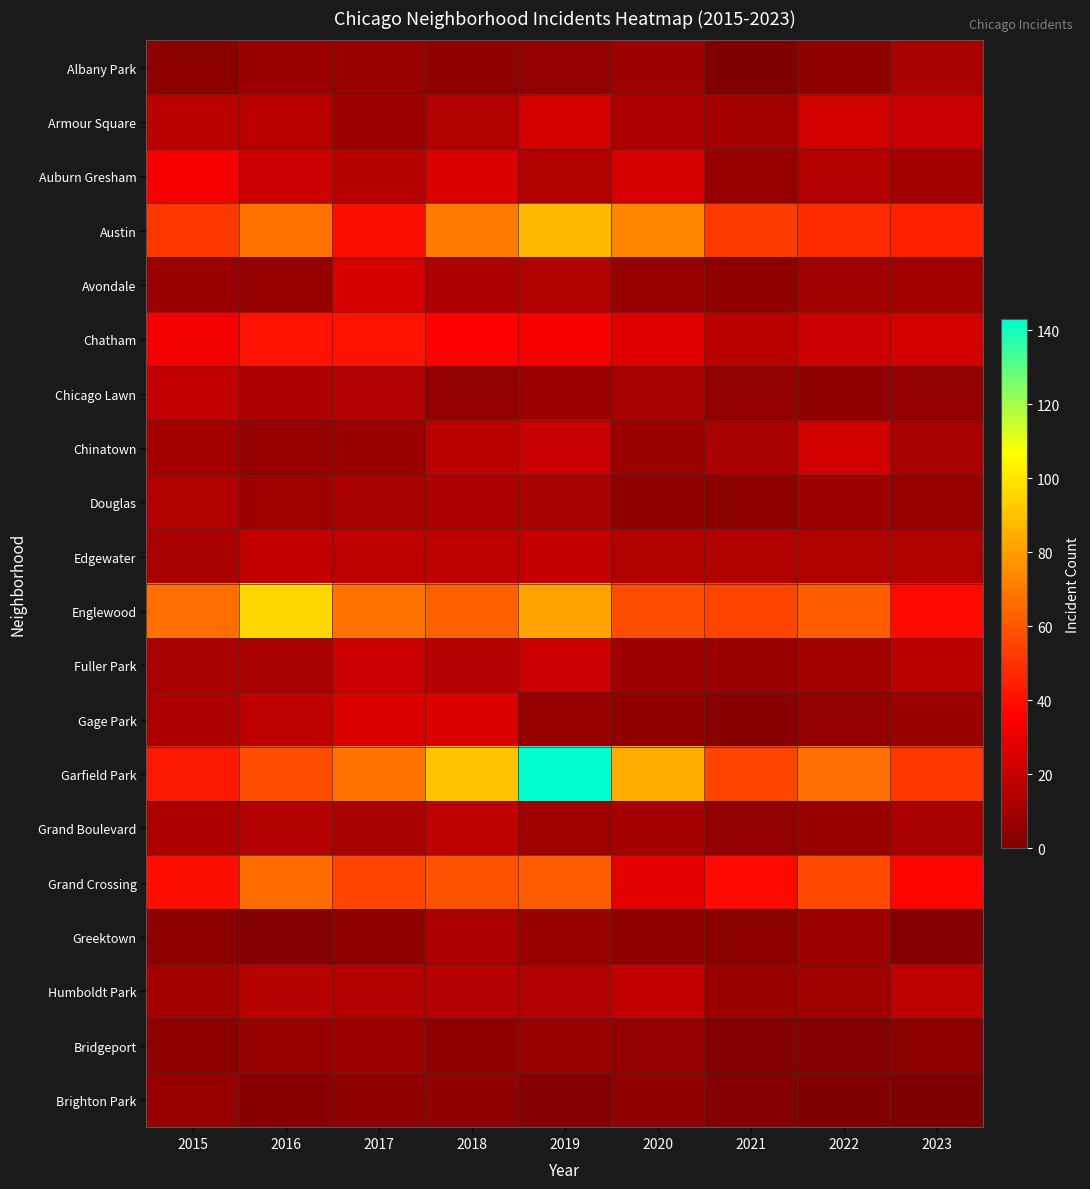

Which series has the widest spread of values?

Garfield Park